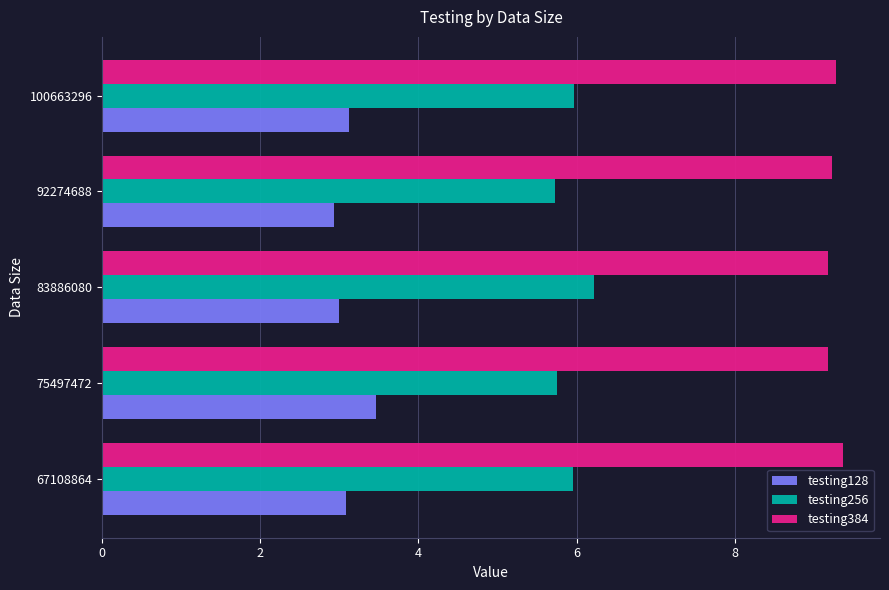

What is the smallest value displayed?

2.9